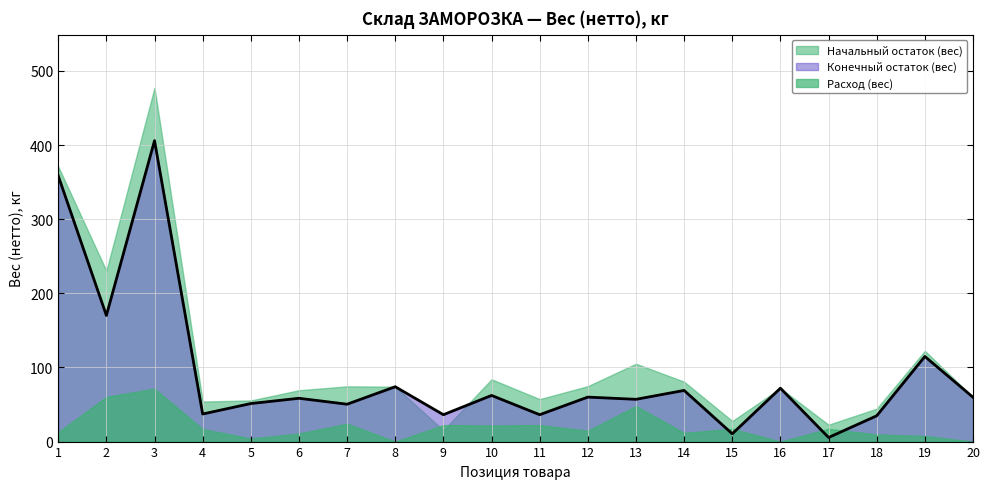

Which series has the widest spread of values?

Начальный остаток (вес)